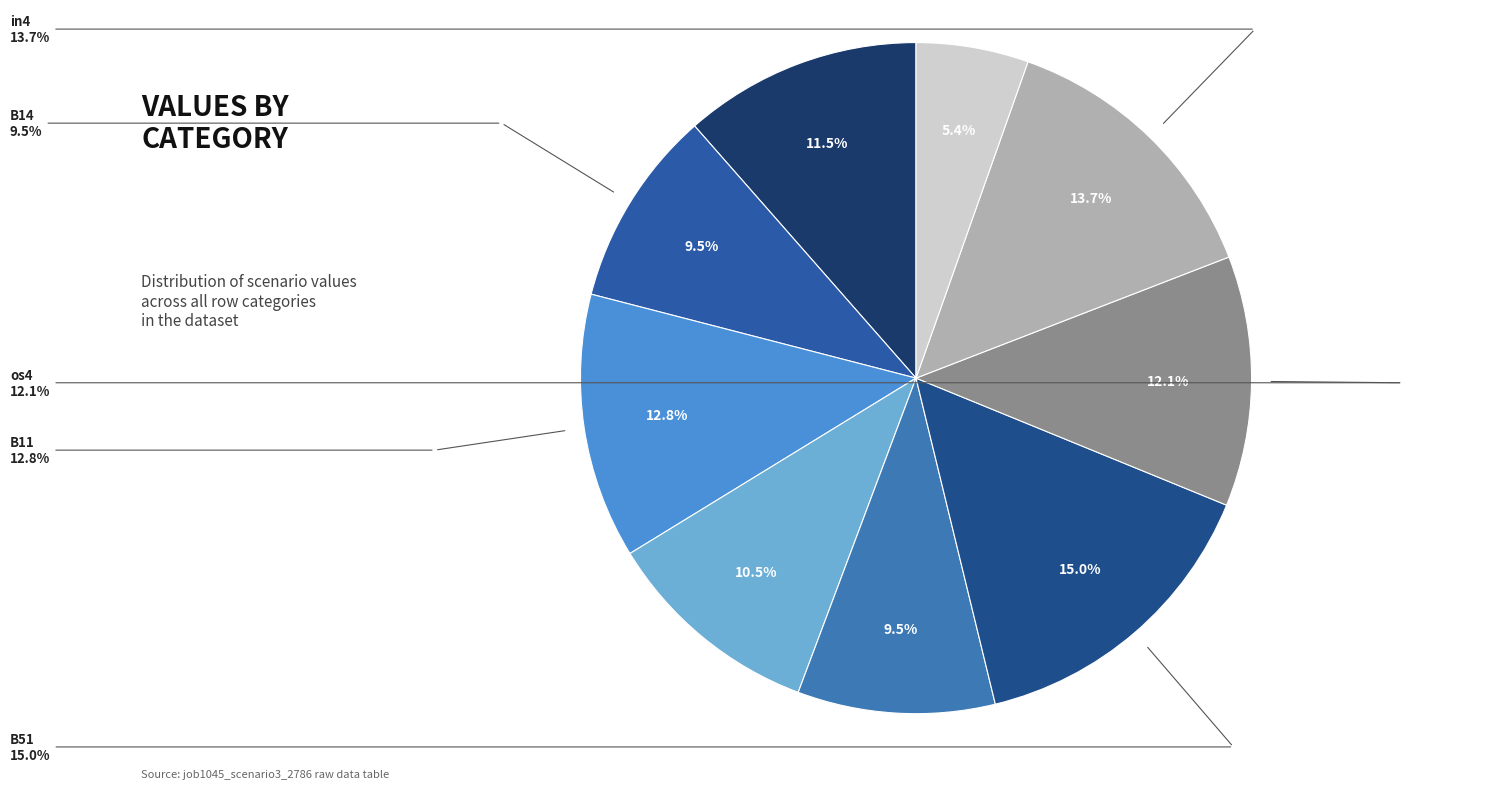

How many segments does this pie chart have?

9